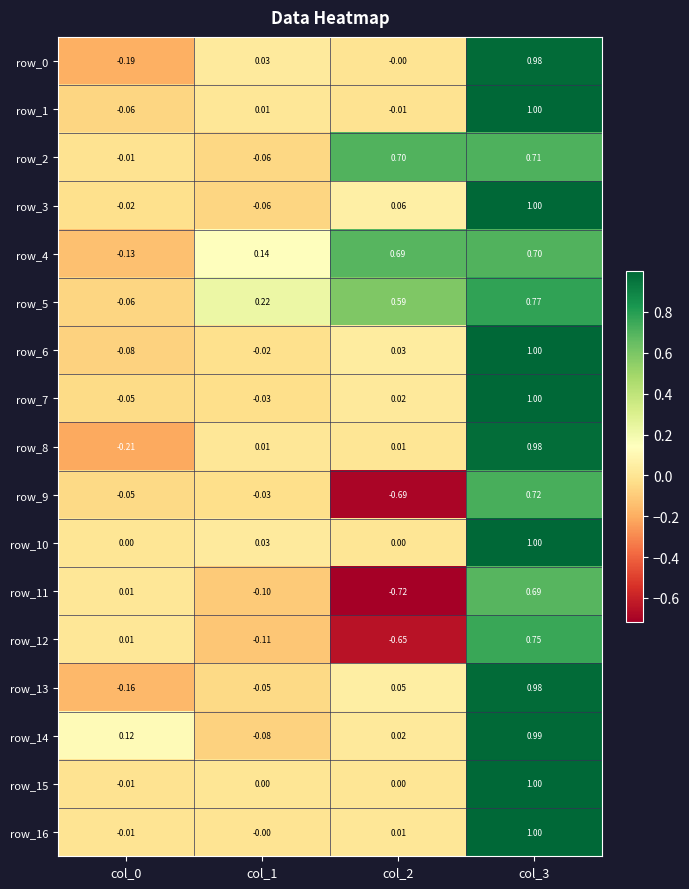

What is the difference between the maximum and second lowest values in the row_14 series?

1.0